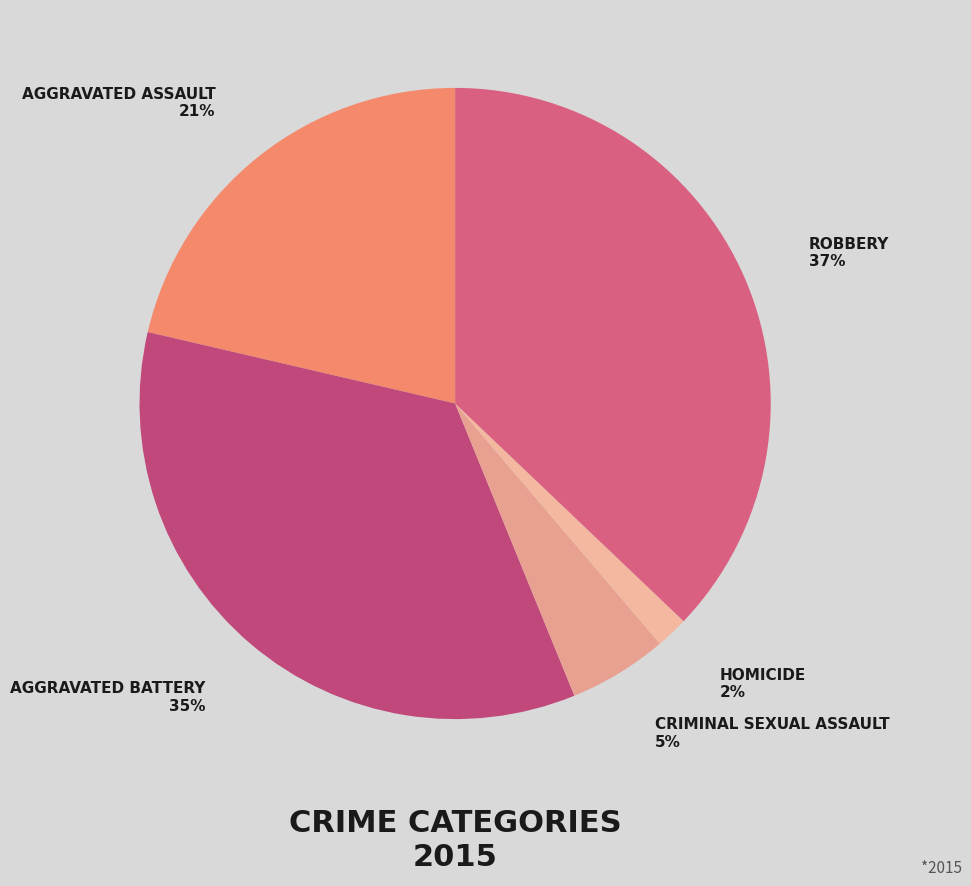

To the nearest percent, what is the difference between the largest and smallest slice percentages?

35%